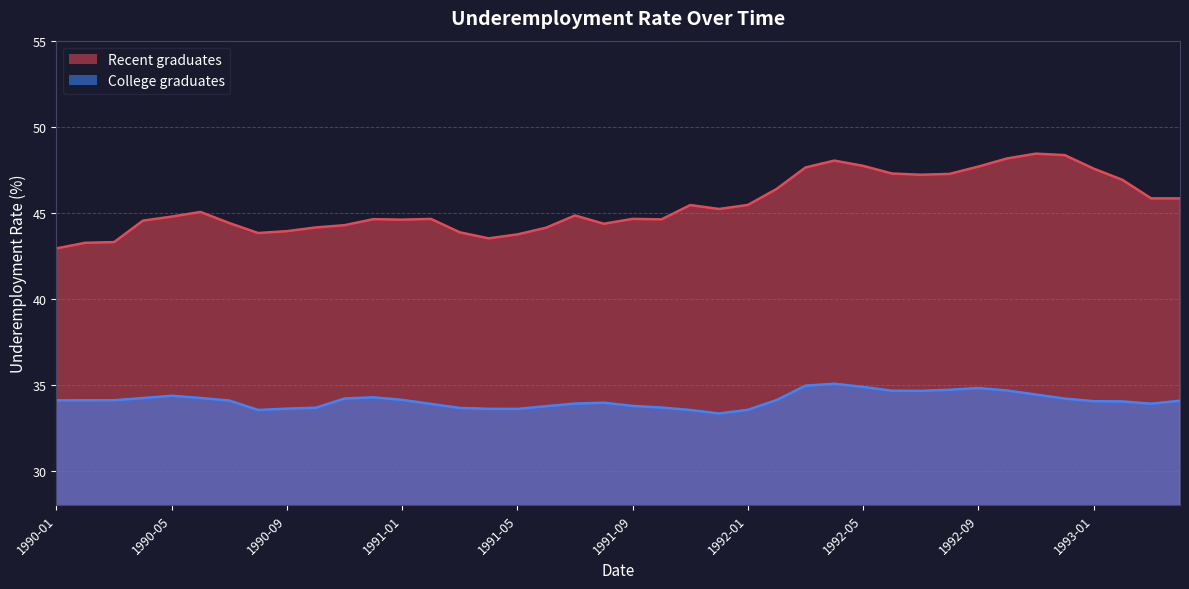

What are all the series names shown in the legend?

Recent graduates, College graduates